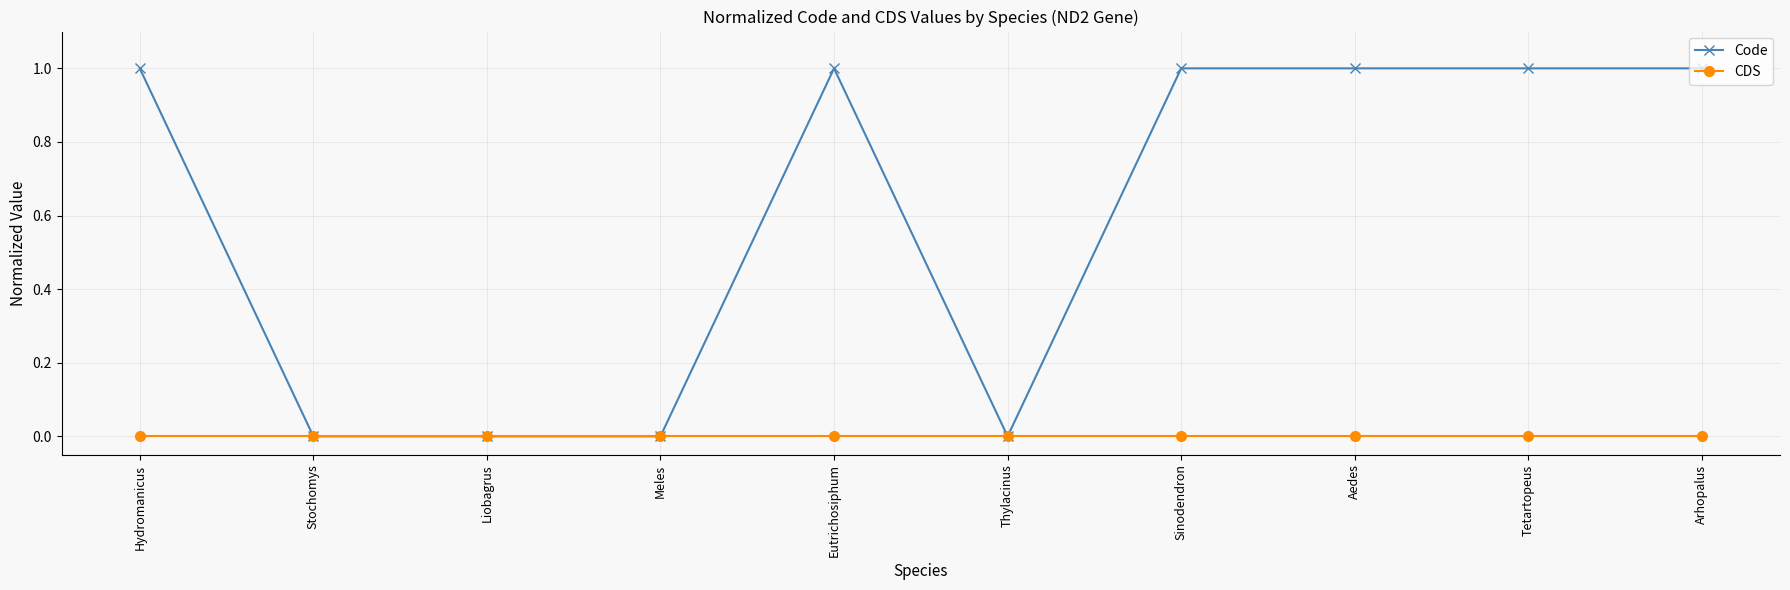

How many values in the Code series are below 1?

4